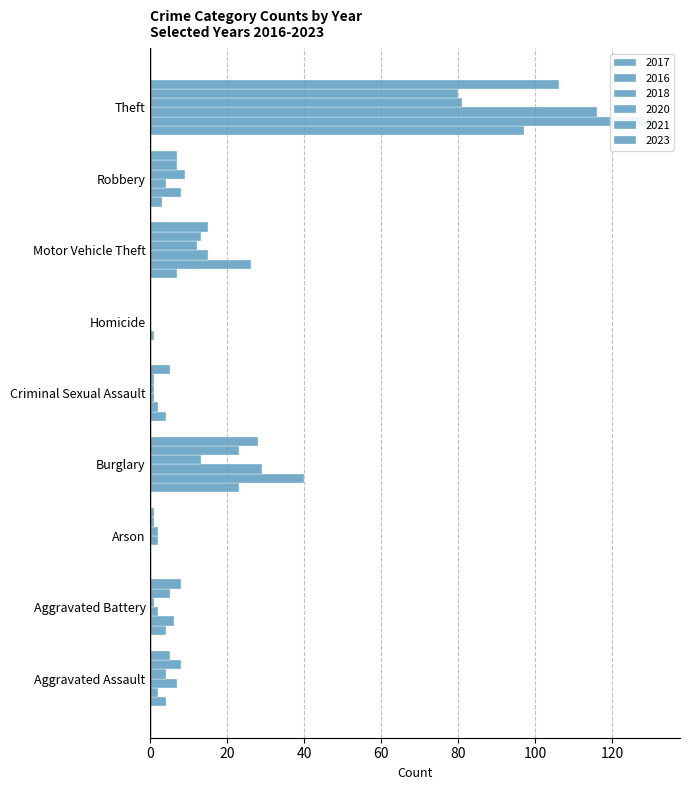

What is the difference between the maximum and minimum values in the 2020 series?

81